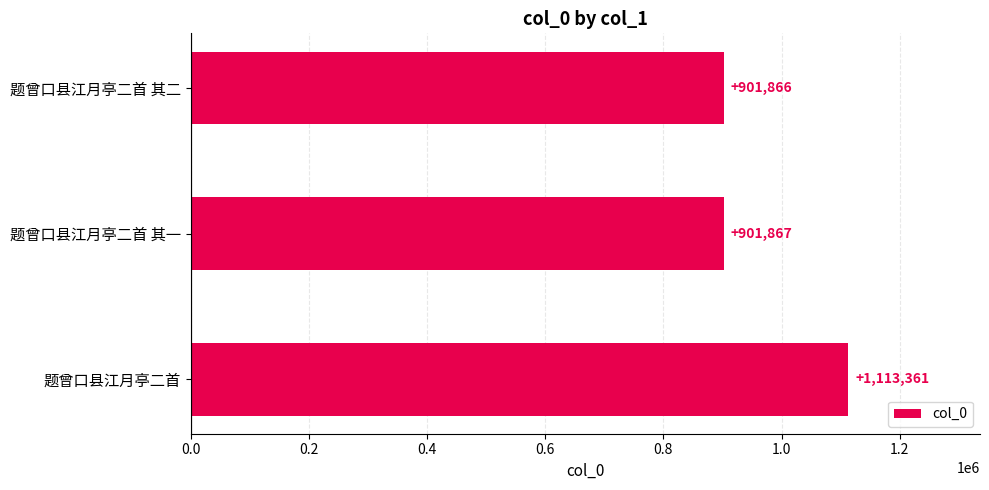

What is the difference between the second highest and minimum values?

1